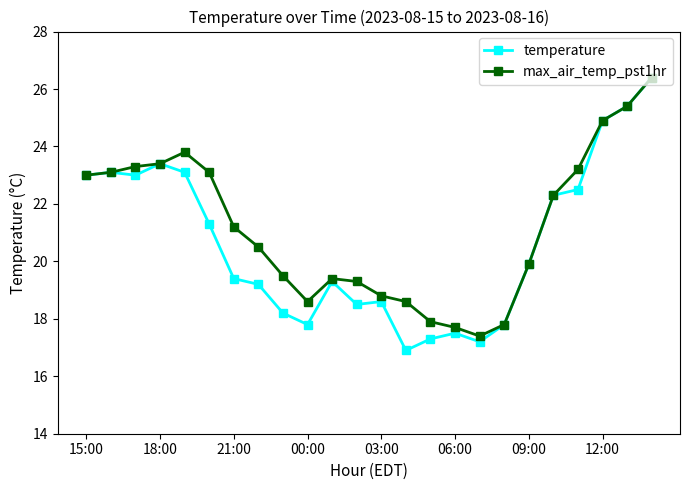

What is the value of the temperature point at the 7th from the left?

19.4